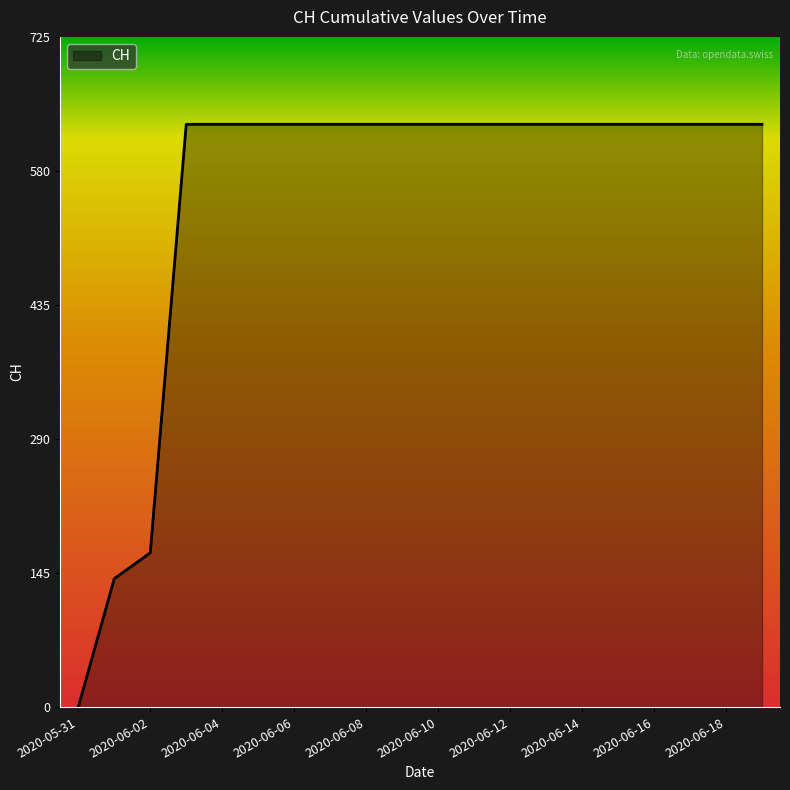

How many lines are shown in the chart?

1